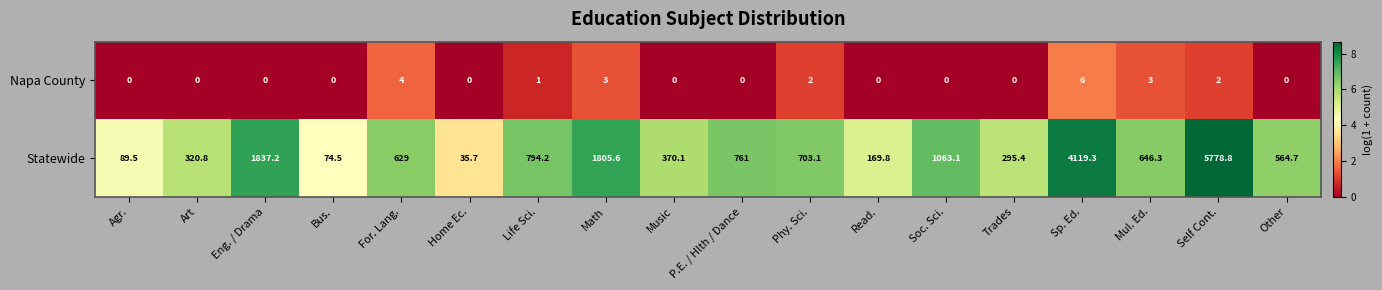

Which series has the largest range (max minus min)?

Statewide